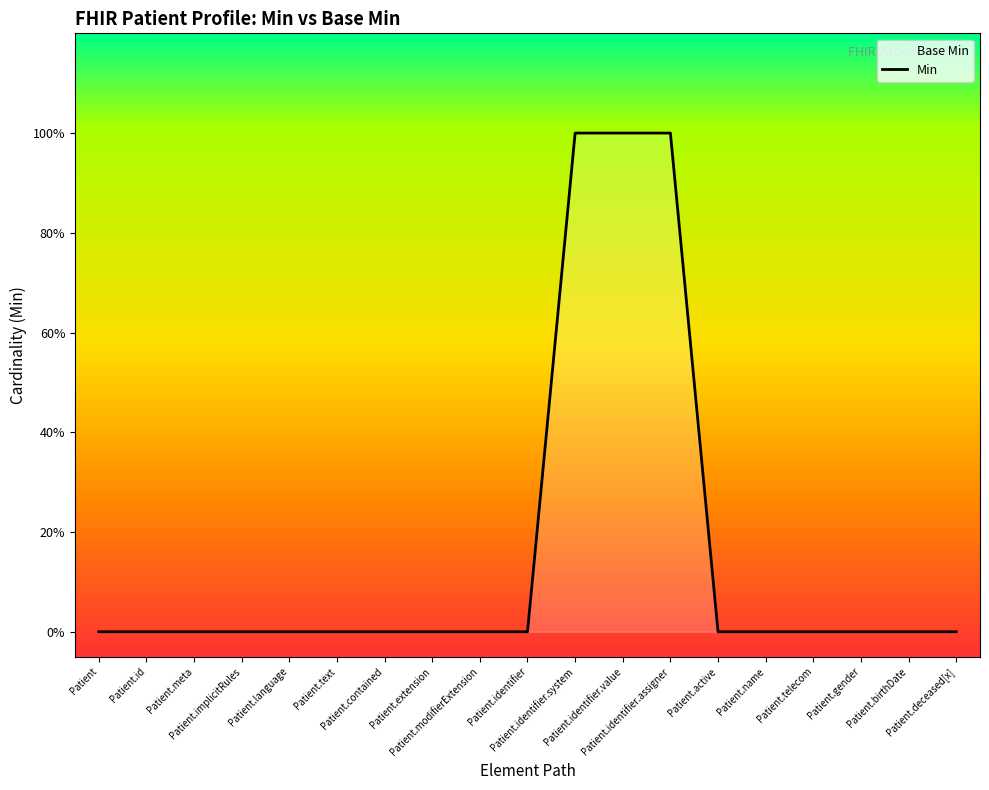

Reading left to right, extract all data points from this chart.

Patient=0	Patient.id=0	Patient.meta=0	Patient.implicitRules=0	Patient.language=0	Patient.text=0	Patient.contained=0	Patient.extension=0	Patient.modifierExtension=0	Patient.identifier=0	Patient.identifier.system=1	Patient.identifier.value=1	Patient.identifier.assigner=1	Patient.active=0	Patient.name=0	Patient.telecom=0	Patient.gender=0	Patient.birthDate=0	Patient.deceased[x]=0